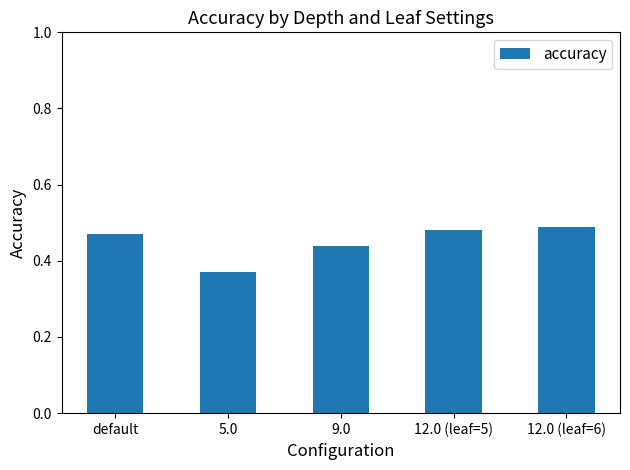

List the labels in order of value, smallest first.

5.0, 9.0, default, 12.0 (leaf=5), 12.0 (leaf=6)